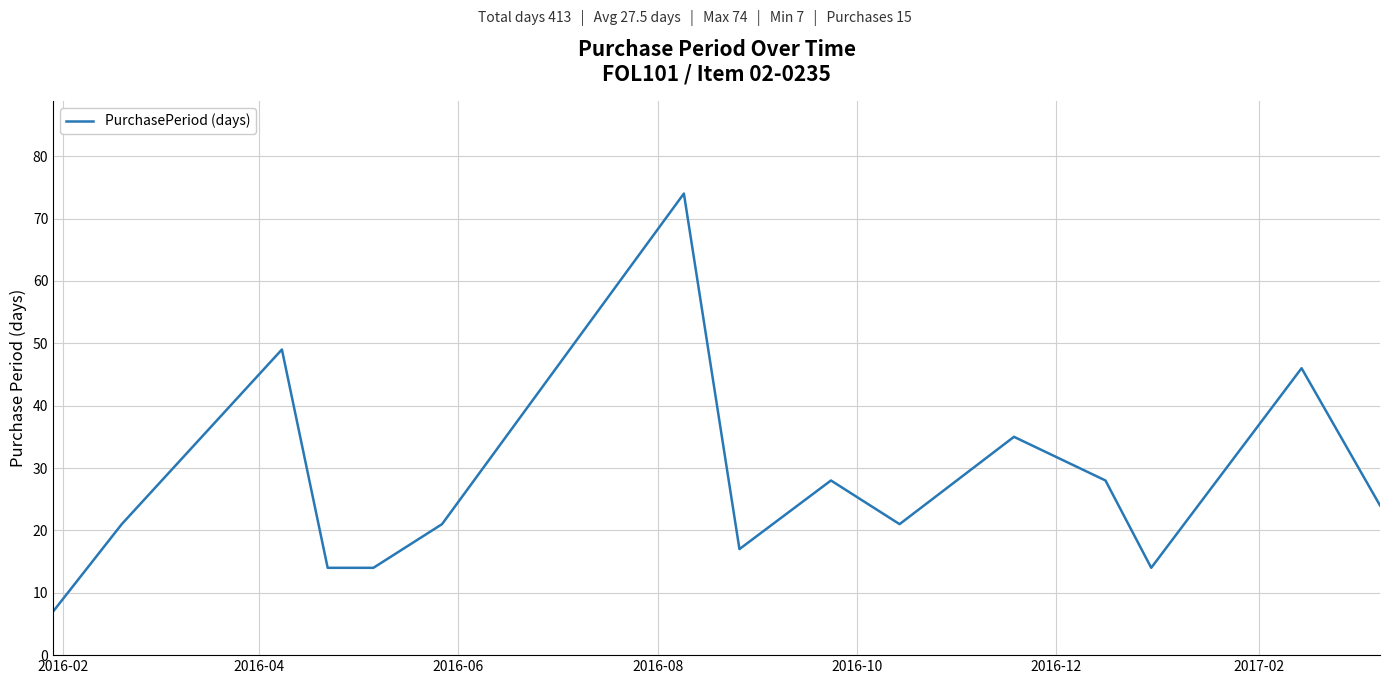

What is the difference between the maximum and minimum values?

67